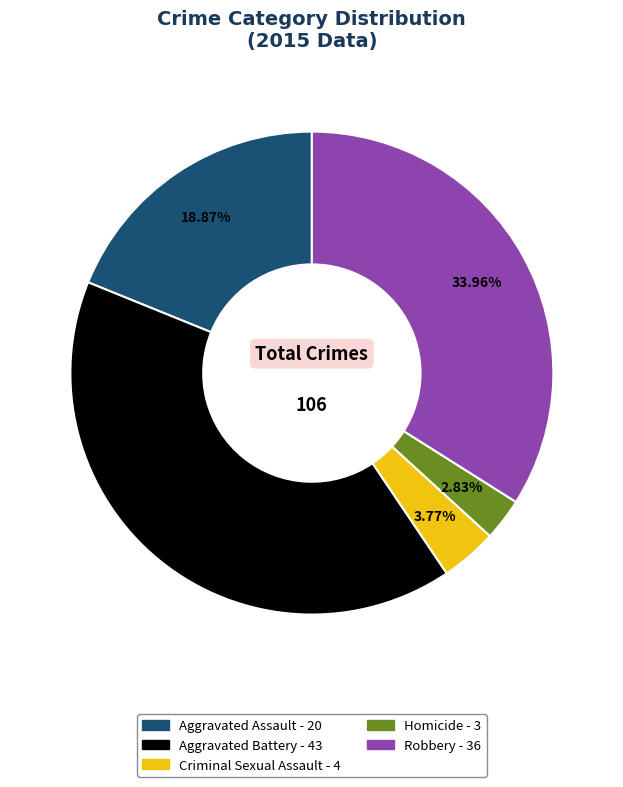

Is Robbery the majority of the pie?

No